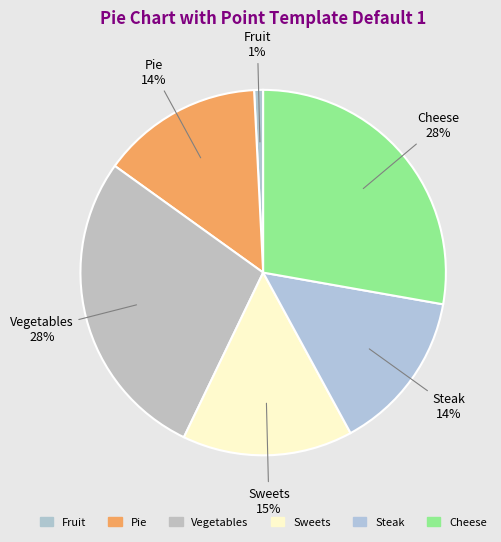

How many segments does this pie chart have?

6